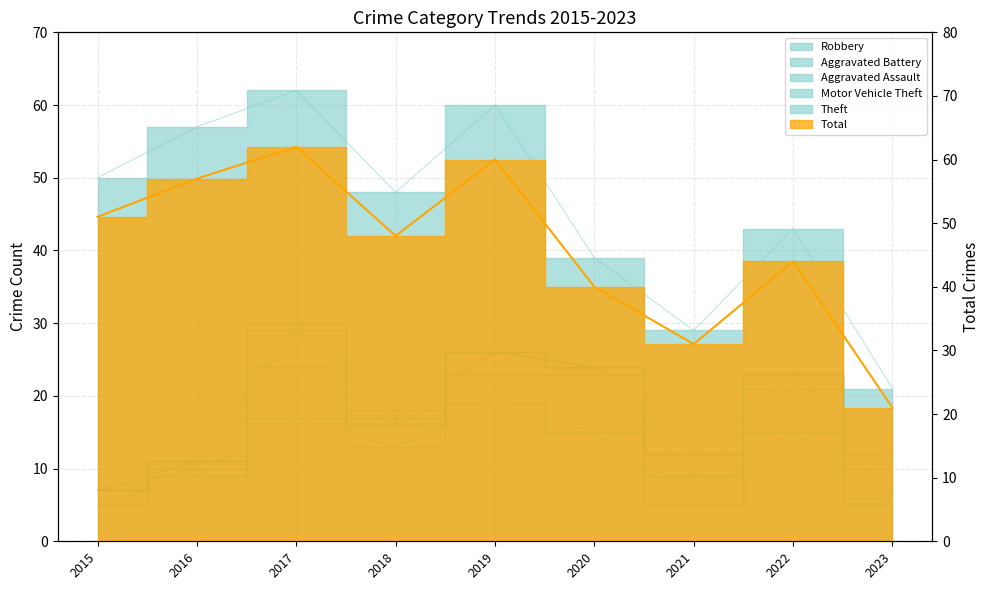

Rank the categories by value from lowest to highest.

2023, 2021, 2020, 2022, 2018, 2015, 2016, 2019, 2017